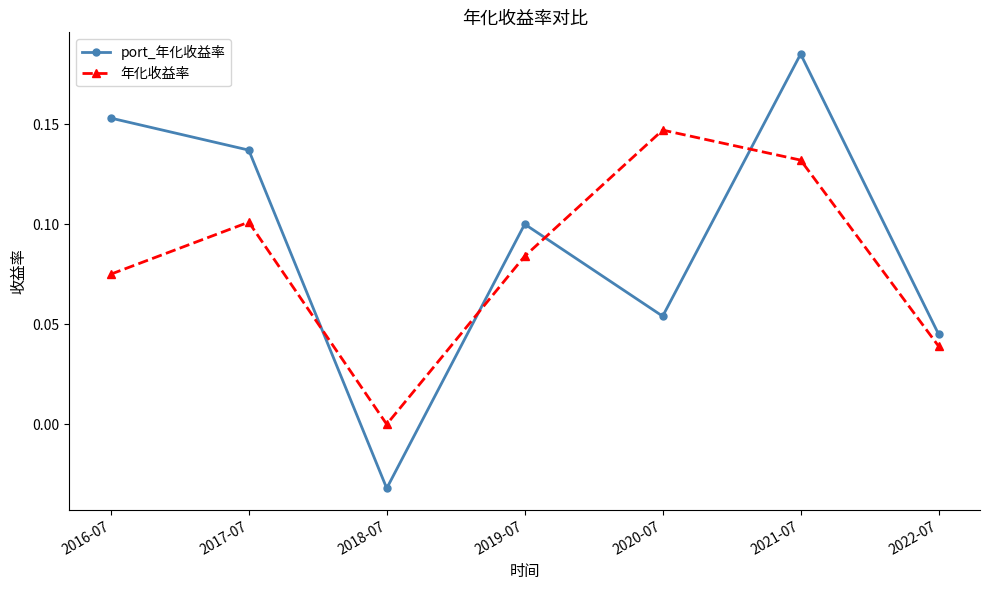

Which series ends up on top after the final intersection of port_年化收益率 and 年化收益率?

port_年化收益率